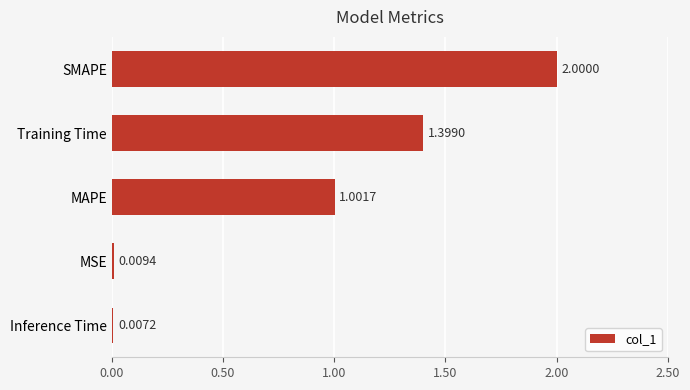

Approximately how many times larger is the value at SMAPE compared to Training Time?

1.4